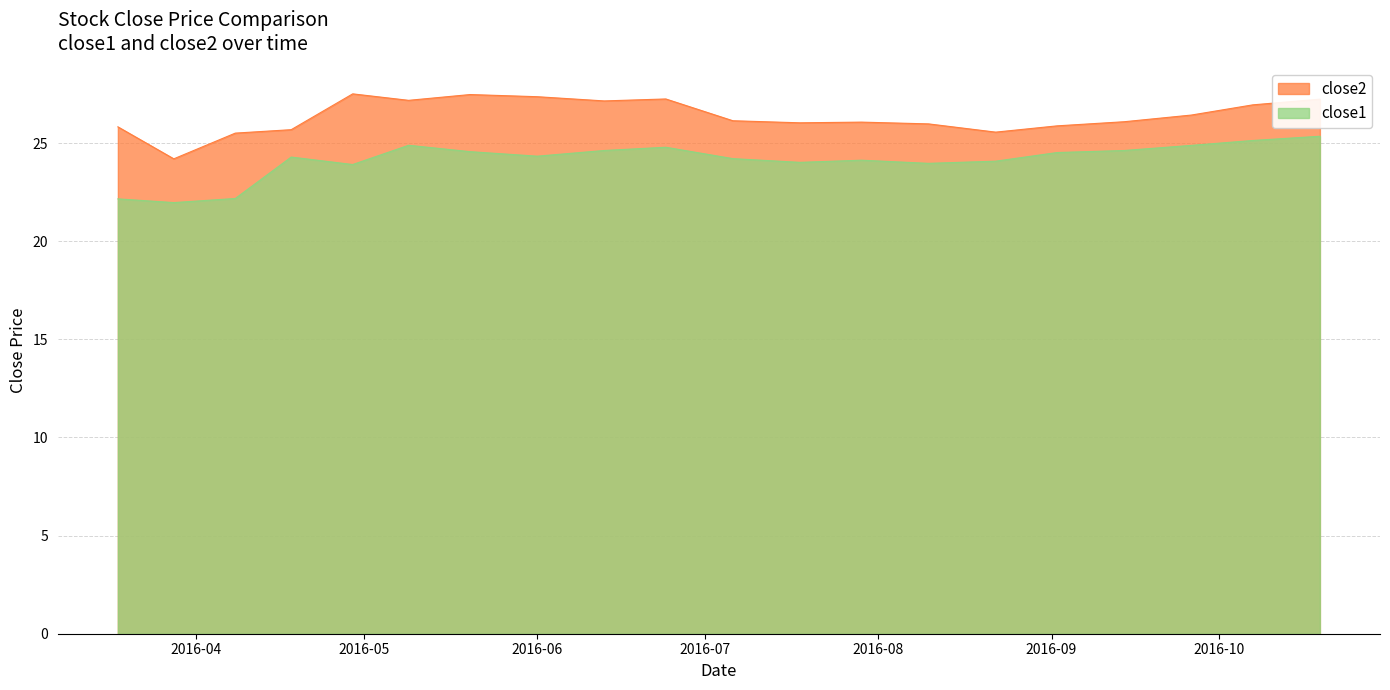

At which category does close1 reach its first local peak?

2016-04-18